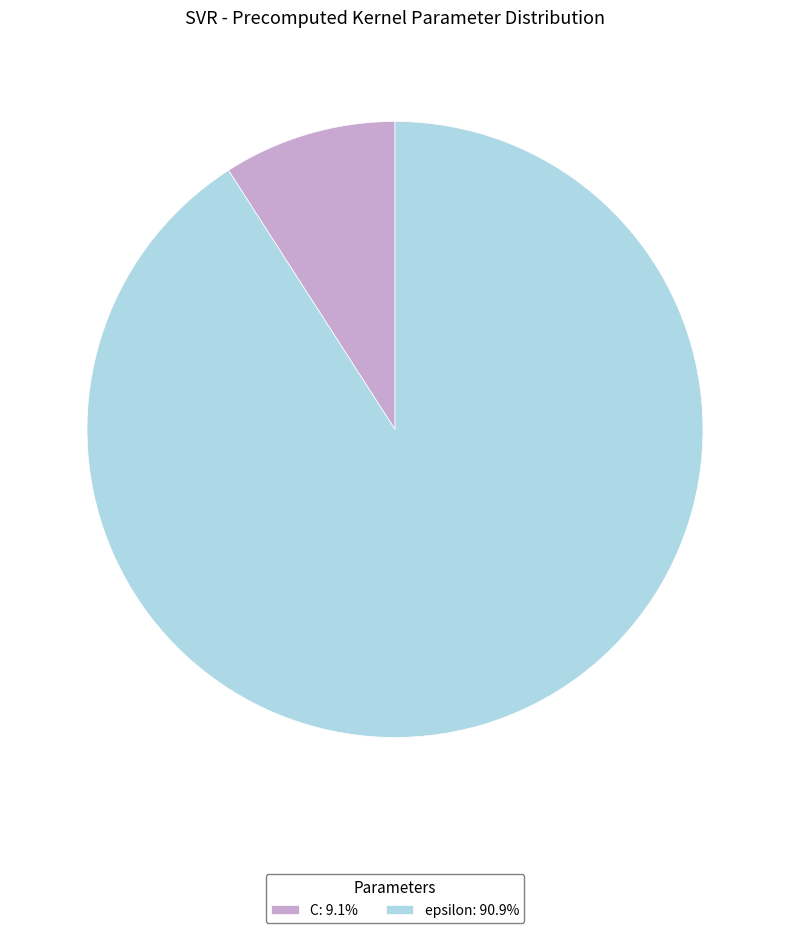

What is the ratio of the value at epsilon to the value at C?

10.0